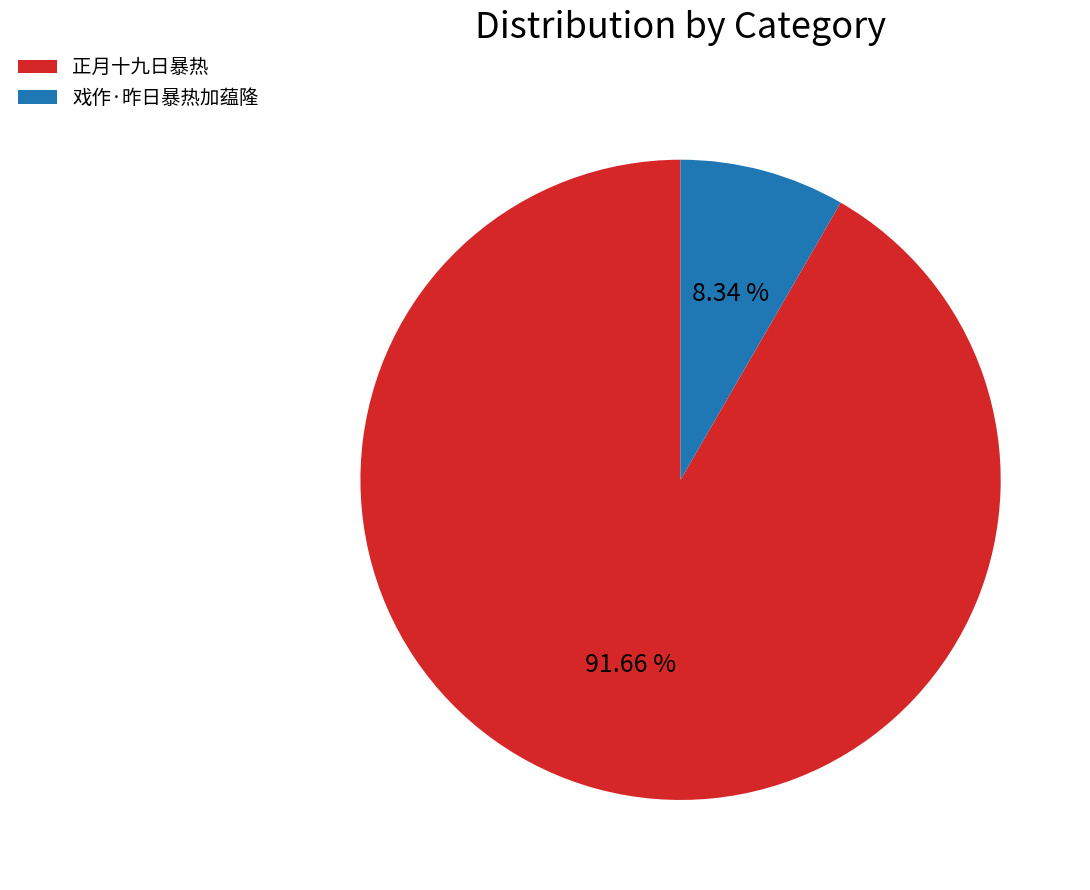

Which category has the biggest portion of the pie?

正月十九日暴热